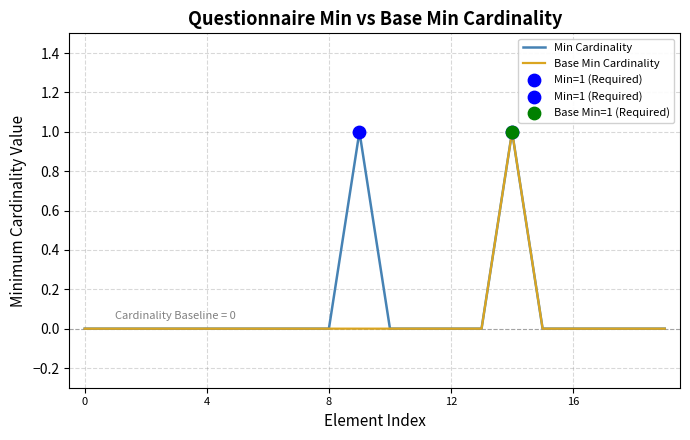

At how many categories does at least one series exceed 0?

2